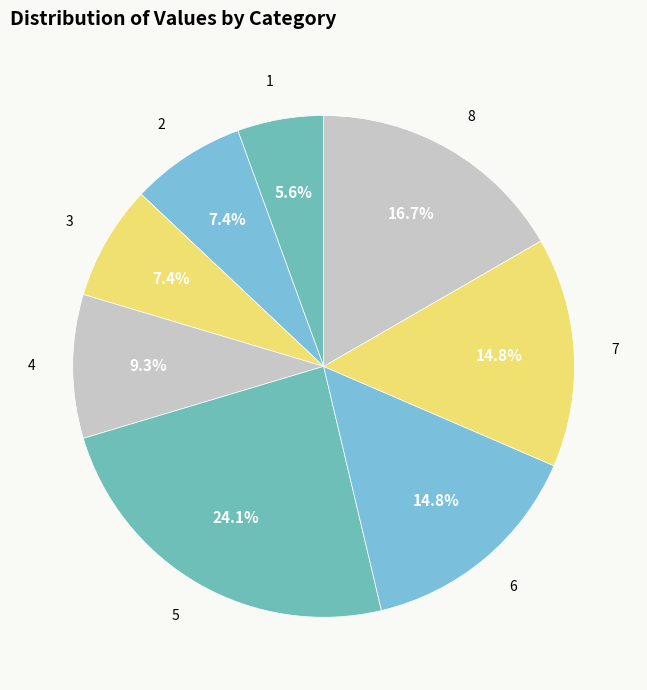

Is there a majority slice in this chart?

No